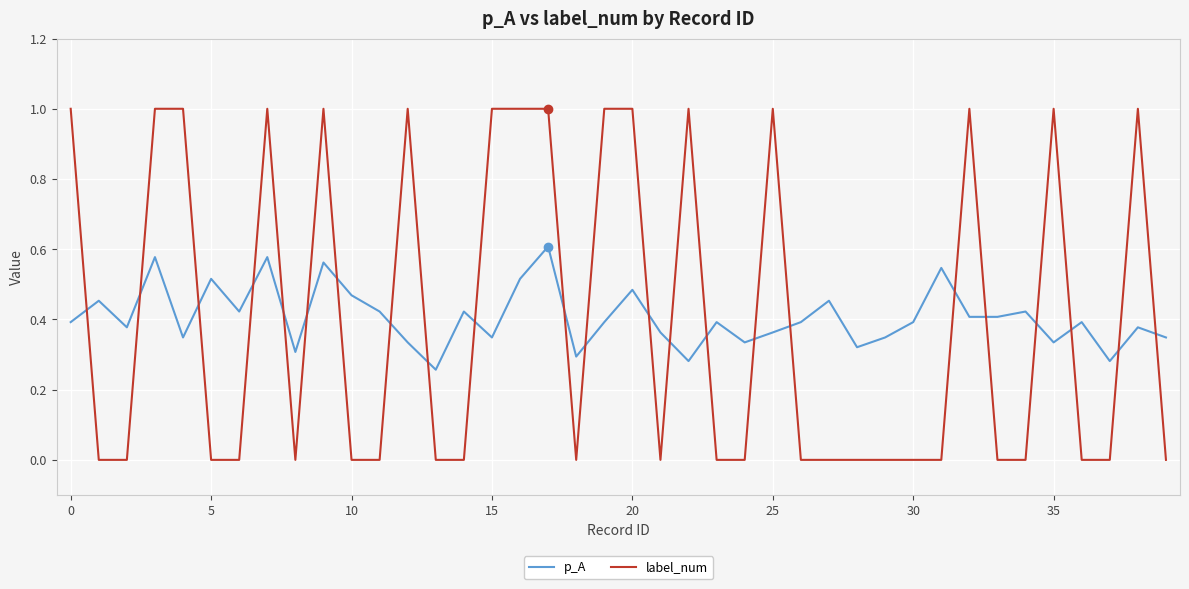

Rank the series by their maximum value, from lowest to highest.

p_A, label_num